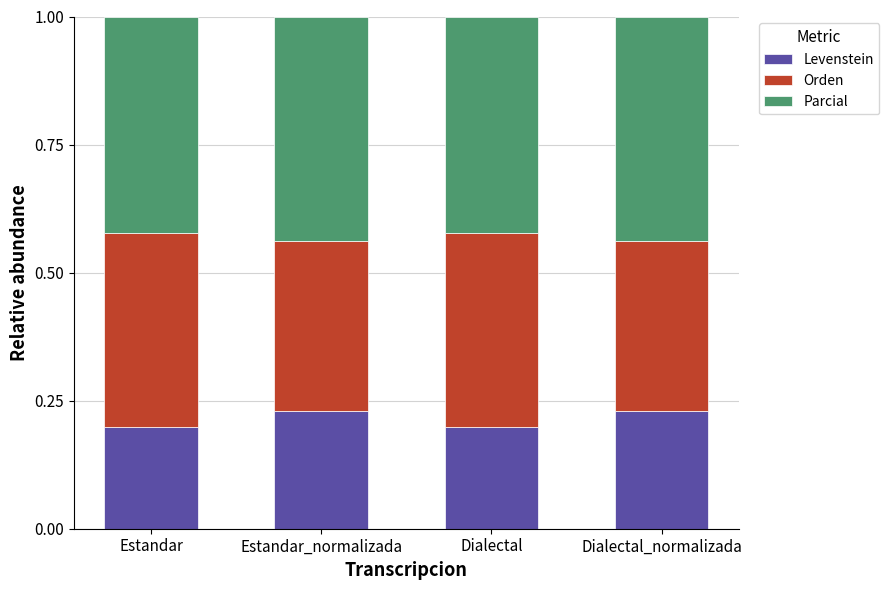

Is it true that Levenstein equals 0.3 at Dialectal_normalizada?

False